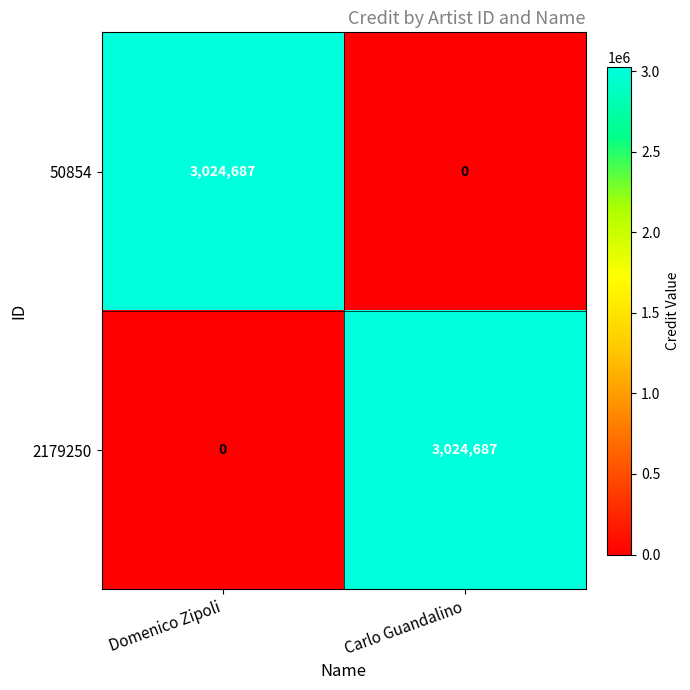

The value of 2179250 at Domenico Zipoli is 0. True or false?

True